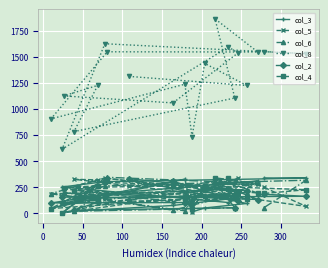

True or false: col_8 and col_4 cross at least once.

False